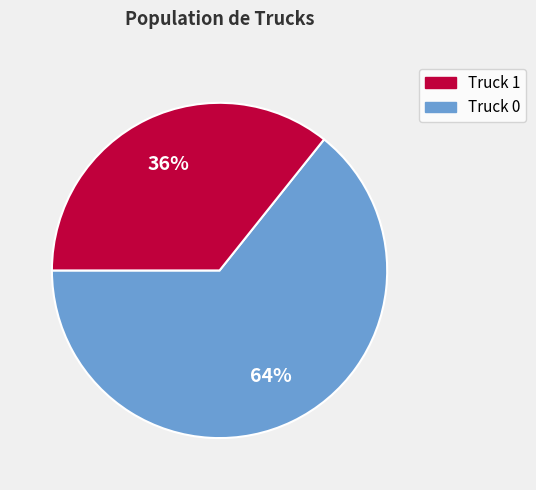

To the nearest percent, what is the average slice percentage?

50%